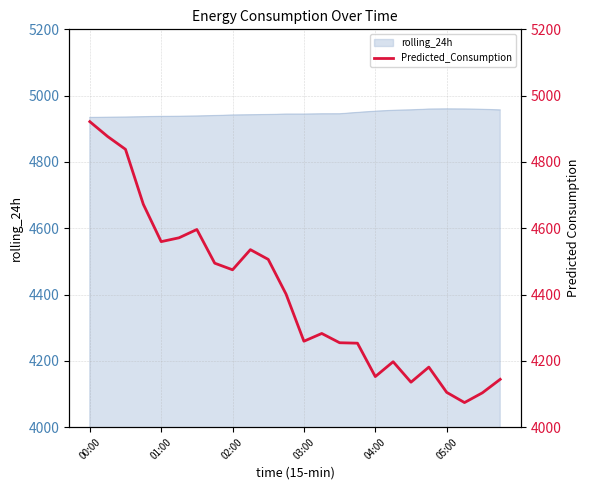

What is the maximum value shown in the chart?

4921.6